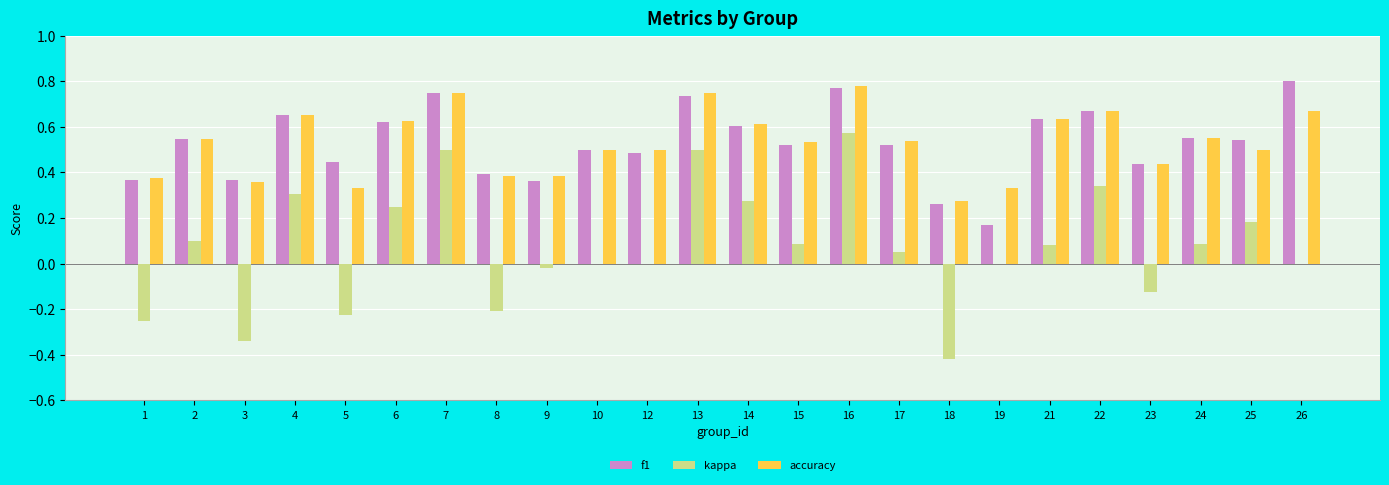

Is the value of f1 at 18 greater than the value of kappa at 23?

Yes